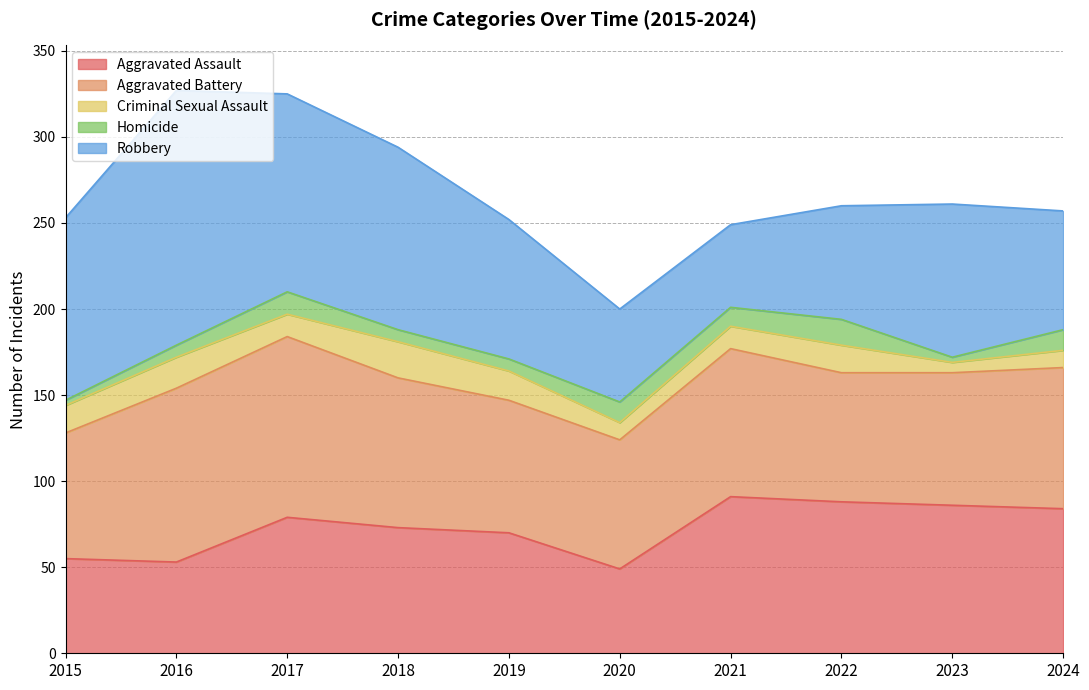

What is the average value of the Aggravated Assault series?

73